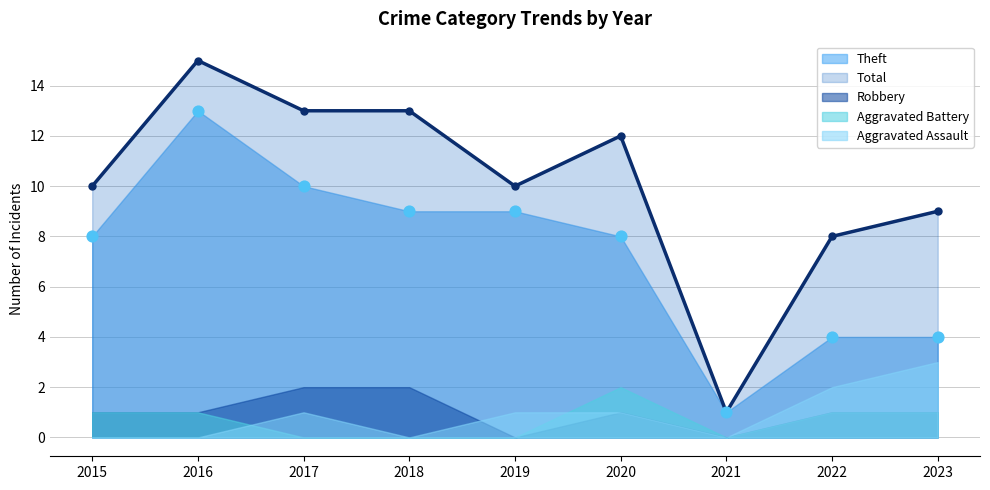

Which series has the largest total across all categories?

Total